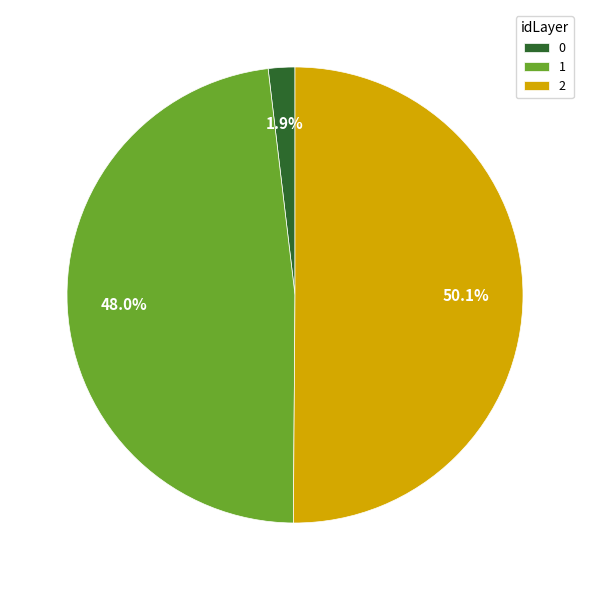

What percentage do 1 and 2 together represent?

98.1%